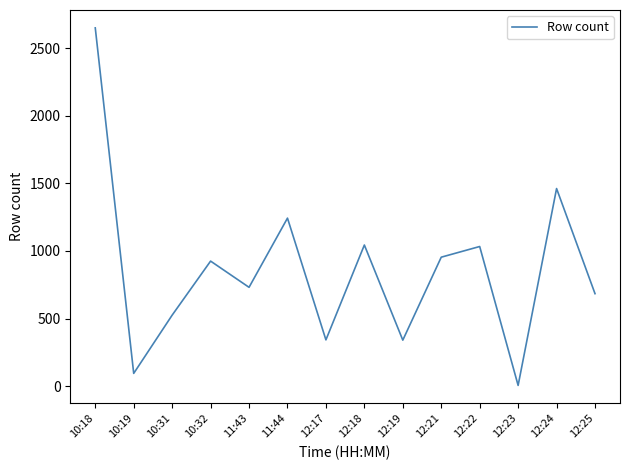

Is this an area chart (filled region under the line)?

No